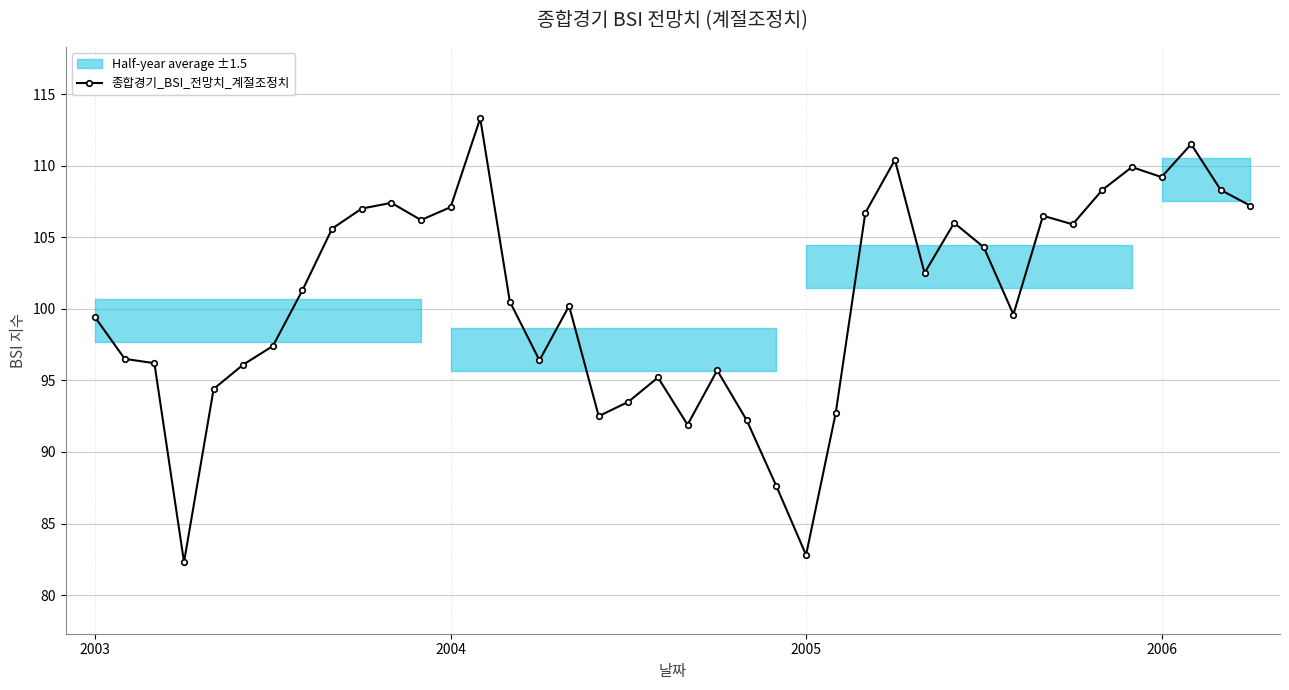

What is the label of the 4th point from the right?

2006